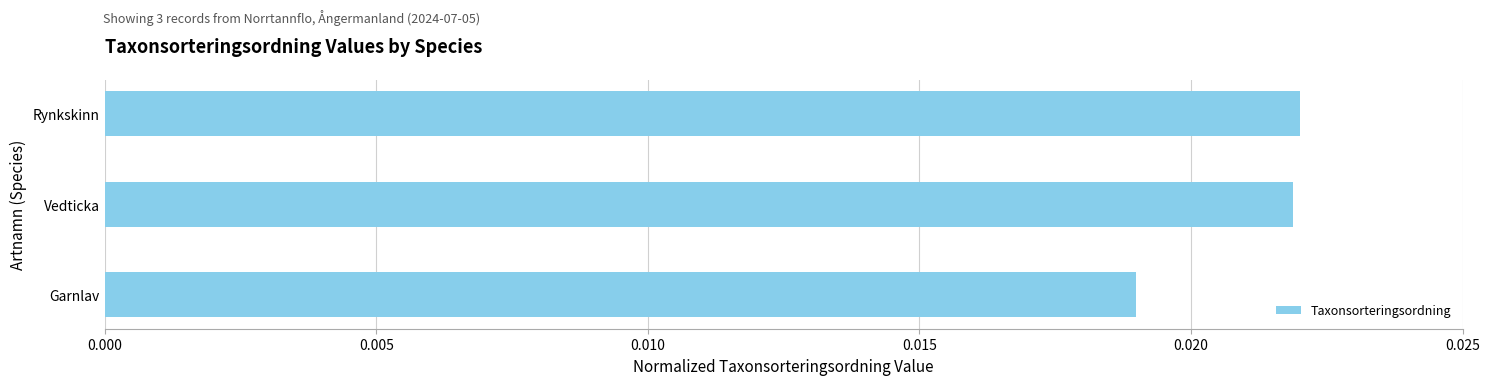

Which category has the lowest value across all series?

Garnlav